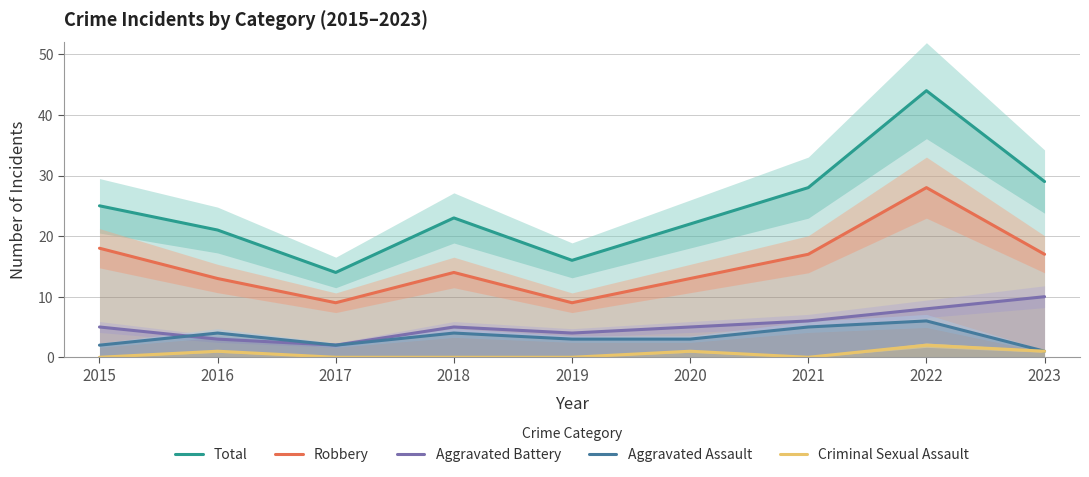

What is the difference between the maximum and second lowest values in the Aggravated Battery series?

7